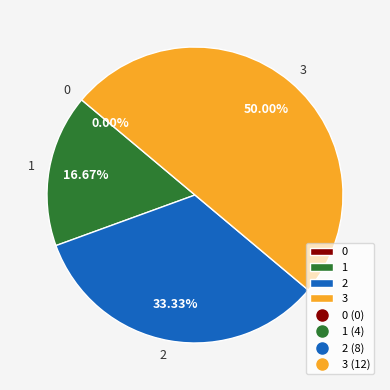

To the nearest percent, what is the combined percentage of 0 and 3?

50%